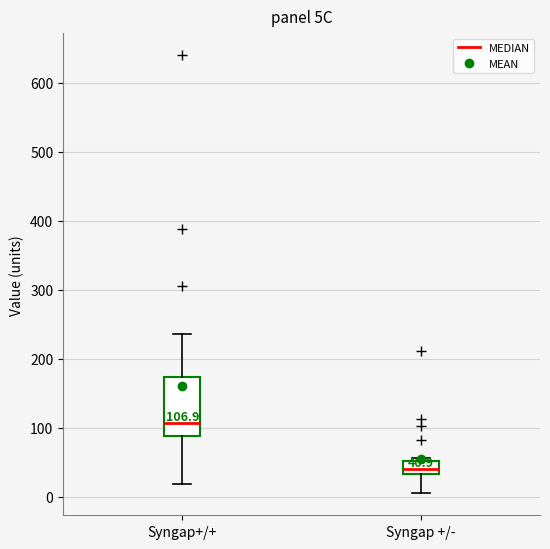

Which box has the lowest median line?

Syngap +/-